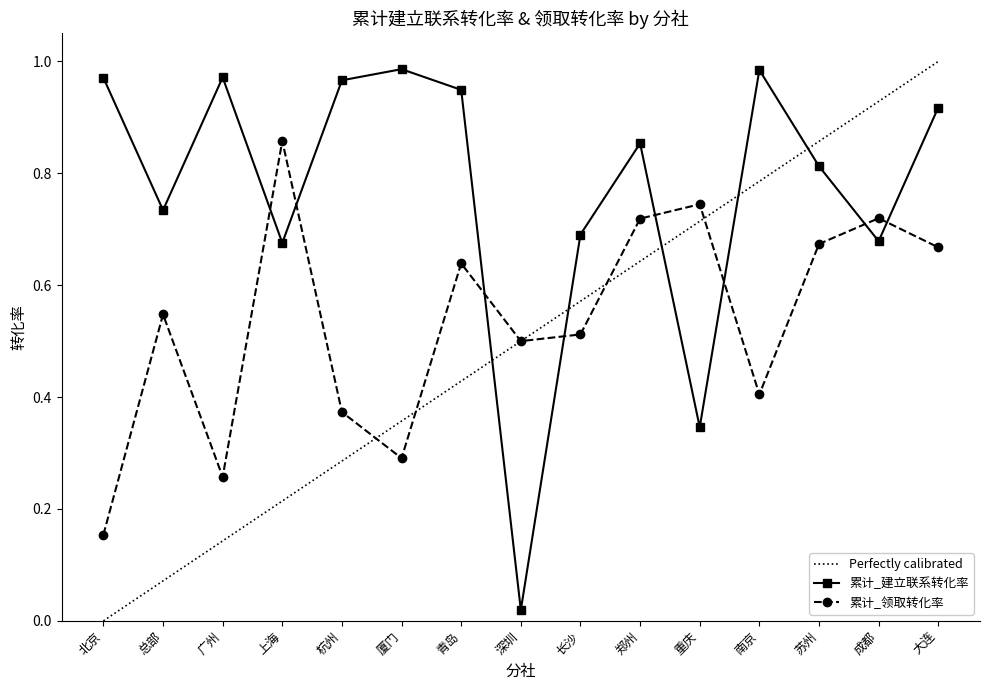

At which label is 累计_领取转化率 closest to 0?

北京